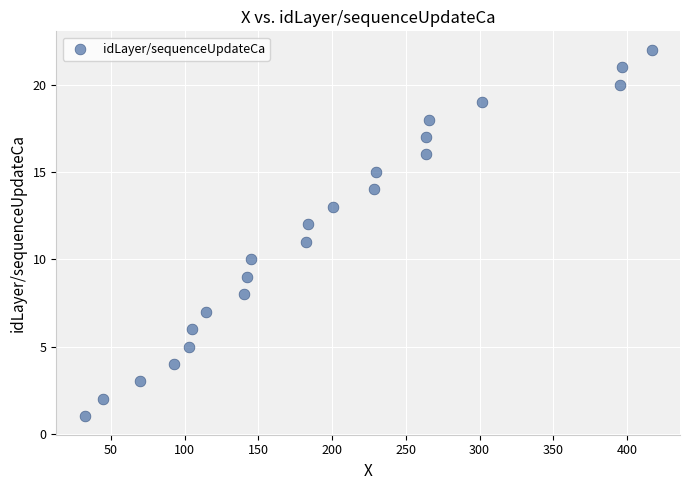

What is the range of Y values (max minus min)?

21